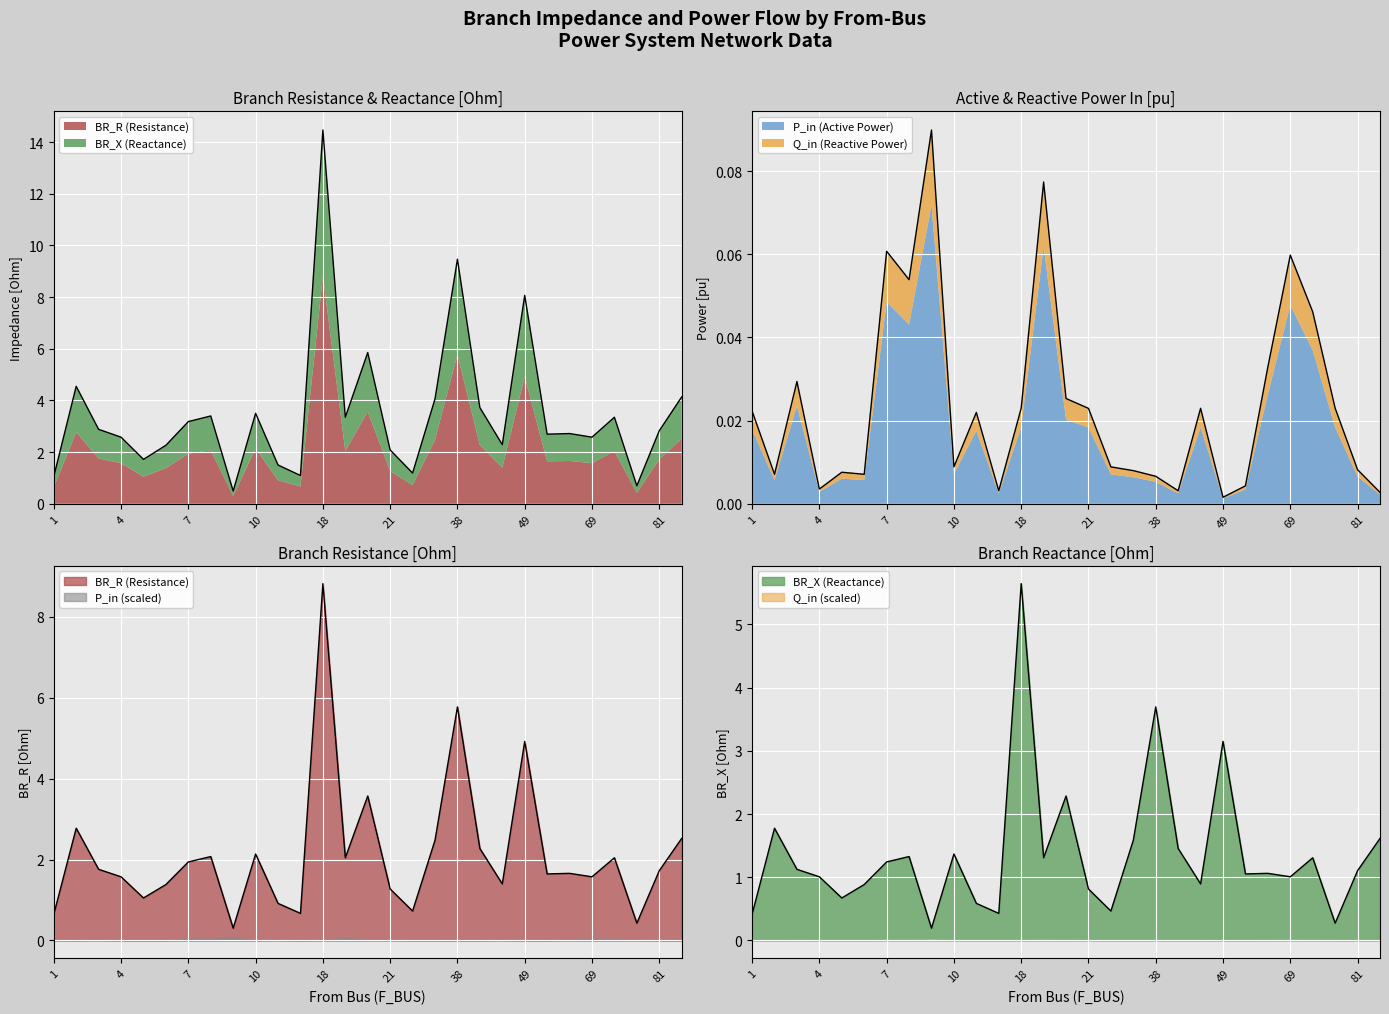

What position from the left is 69?

25